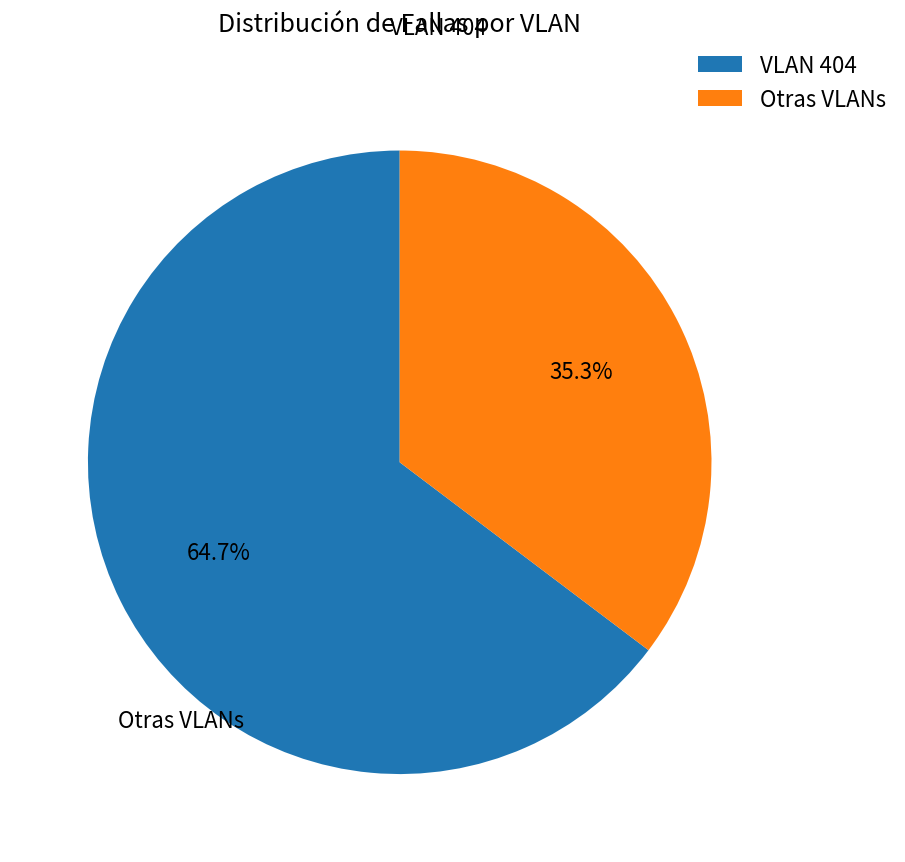

Combined, do VLAN 404 and Otras VLANs account for over 50%?

Yes